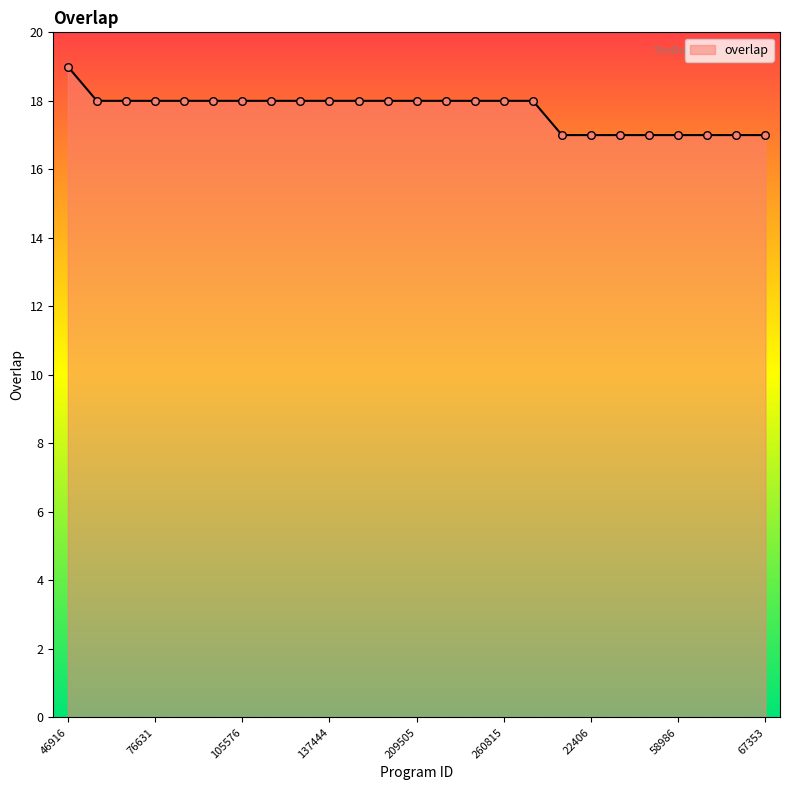

What is the maximum value shown in the chart?

19